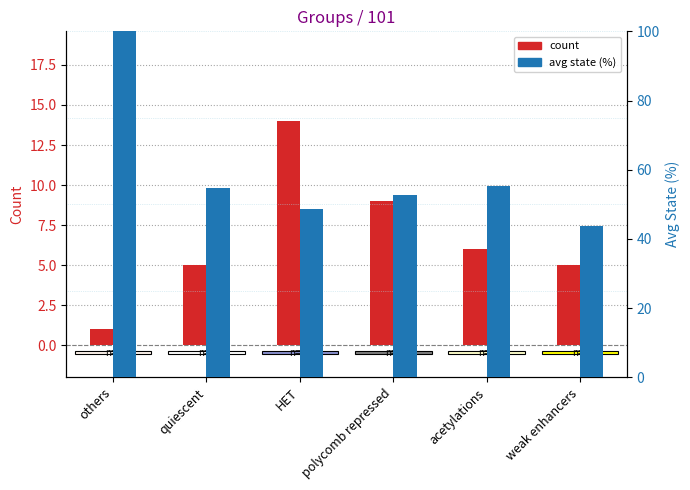

Rank the series by their maximum value, from highest to lowest.

avg state (%), count